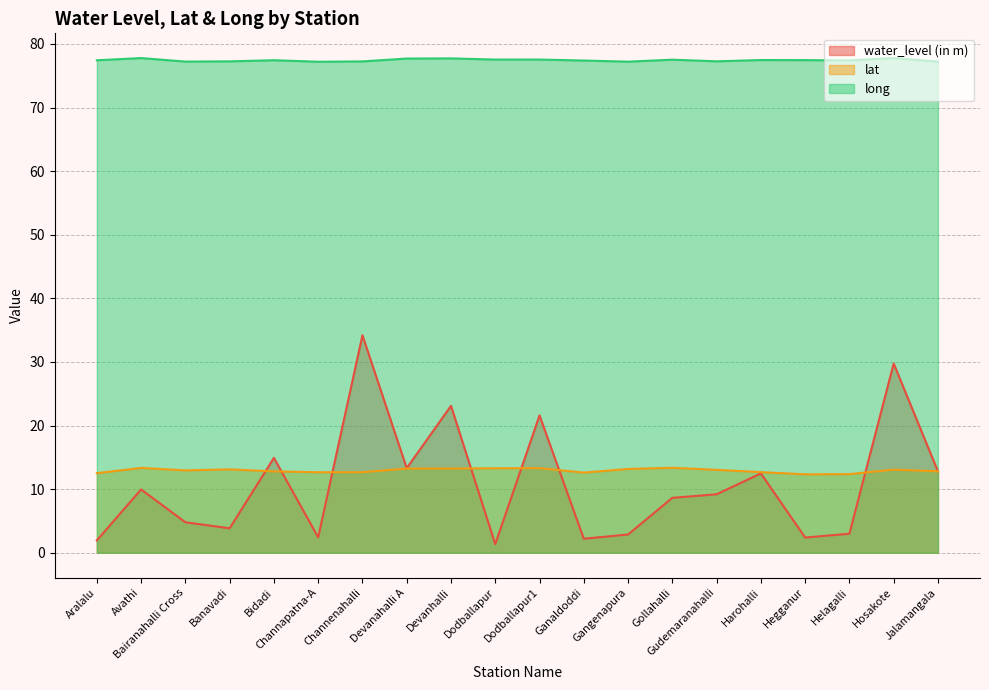

At which category is the sum across all series the highest?

Channenahalli